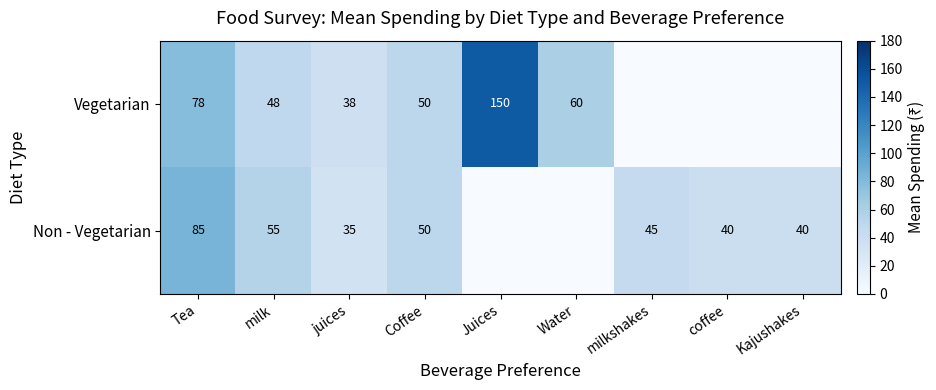

At which category is the sum across all series the highest?

Tea